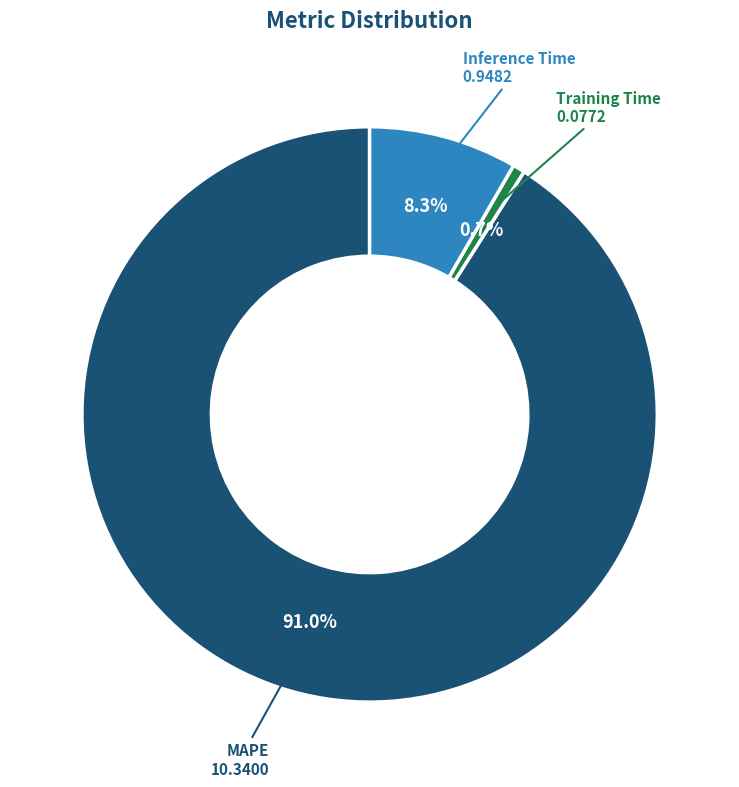

Between Training Time and MAPE, which is larger?

MAPE